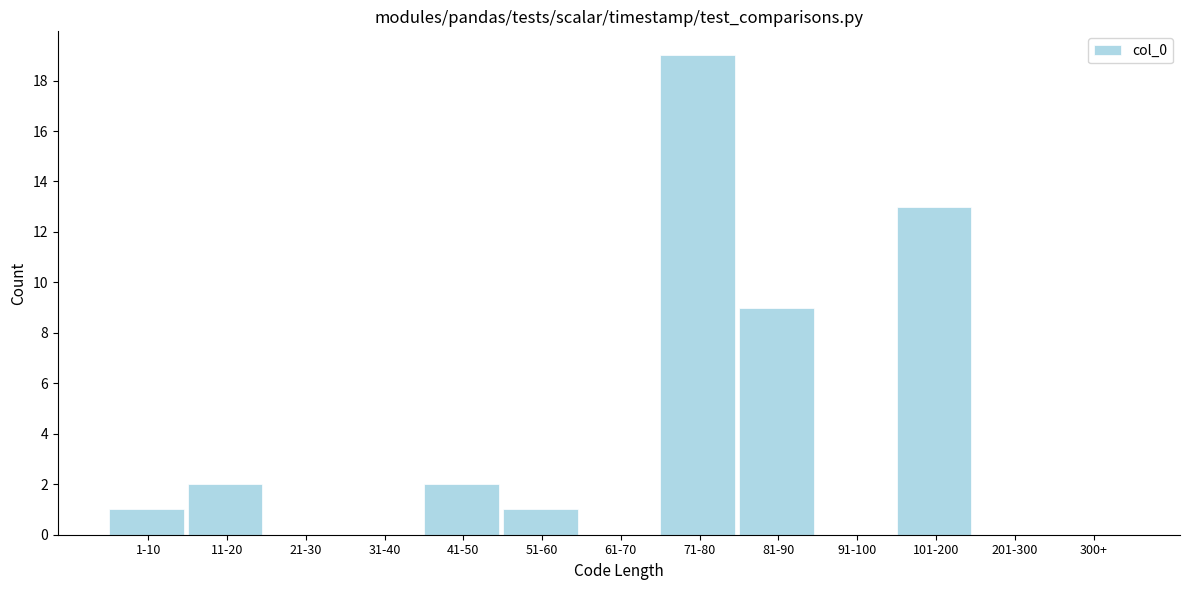

Reading left to right, what are all the values shown in this chart?

1-10=1	11-20=2	21-30=0	31-40=0	41-50=2	51-60=1	61-70=0	71-80=19	81-90=9	91-100=0	101-200=13	201-300=0	300+=0